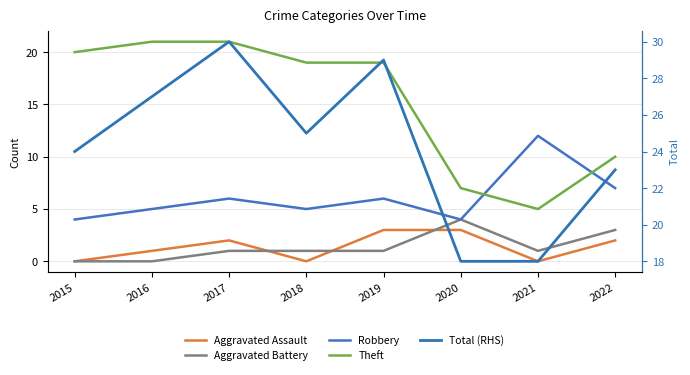

List the labels in order of Total (RHS) value, smallest first.

2020, 2021, 2022, 2015, 2018, 2016, 2019, 2017